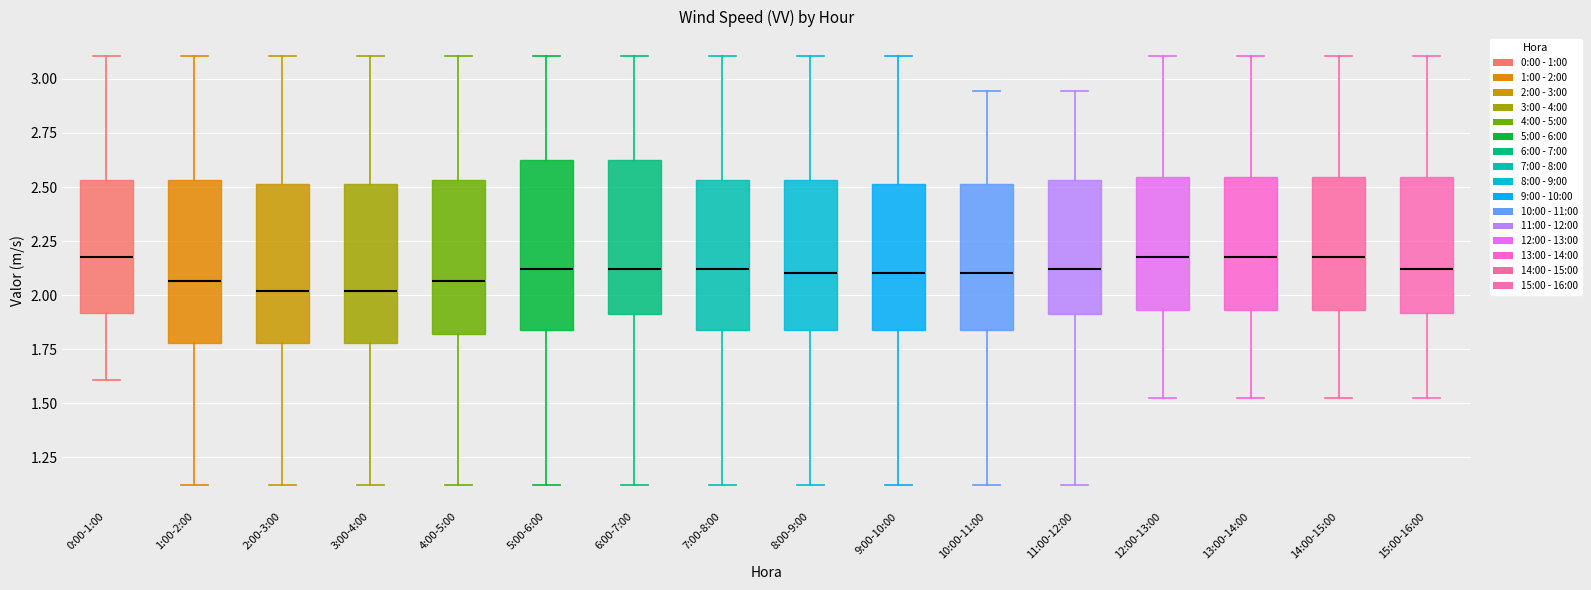

Reading left to right, read every box against the y-axis: the position of its median line, the range the box covers, and the ends of its whiskers. The values are not printed on the chart, so give them approximately, as read against the axis.

0:00-1:00: median 2.20, box 1.90 to 2.55, whiskers 1.60 to 3.10
1:00-2:00: median 2.05, box 1.80 to 2.55, whiskers 1.10 to 3.10
2:00-3:00: median 2.00, box 1.80 to 2.50, whiskers 1.10 to 3.10
3:00-4:00: median 2.00, box 1.80 to 2.50, whiskers 1.10 to 3.10
4:00-5:00: median 2.05, box 1.80 to 2.55, whiskers 1.10 to 3.10
5:00-6:00: median 2.10, box 1.85 to 2.65, whiskers 1.10 to 3.10
6:00-7:00: median 2.10, box 1.90 to 2.65, whiskers 1.10 to 3.10
7:00-8:00: median 2.10, box 1.85 to 2.55, whiskers 1.10 to 3.10
8:00-9:00: median 2.10, box 1.85 to 2.55, whiskers 1.10 to 3.10
9:00-10:00: median 2.10, box 1.85 to 2.50, whiskers 1.10 to 3.10
10:00-11:00: median 2.10, box 1.85 to 2.50, whiskers 1.10 to 2.95
11:00-12:00: median 2.10, box 1.90 to 2.55, whiskers 1.10 to 2.95
12:00-13:00: median 2.20, box 1.95 to 2.55, whiskers 1.50 to 3.10
13:00-14:00: median 2.20, box 1.95 to 2.55, whiskers 1.50 to 3.10
14:00-15:00: median 2.20, box 1.95 to 2.55, whiskers 1.50 to 3.10
15:00-16:00: median 2.10, box 1.90 to 2.55, whiskers 1.50 to 3.10